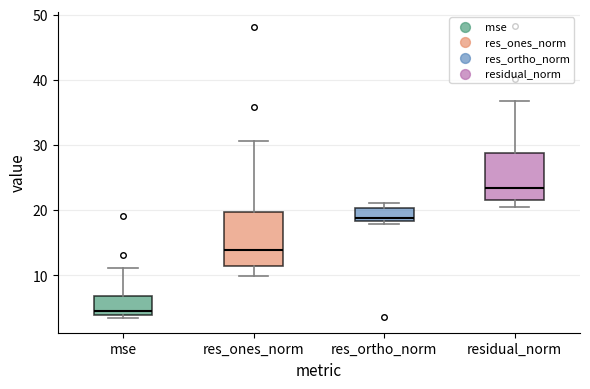

Which box is the tallest, from its lower edge to its upper edge?

res_ones_norm